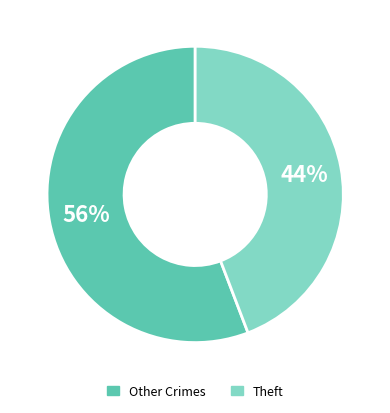

Is there any slice that represents more than half of the pie?

Yes